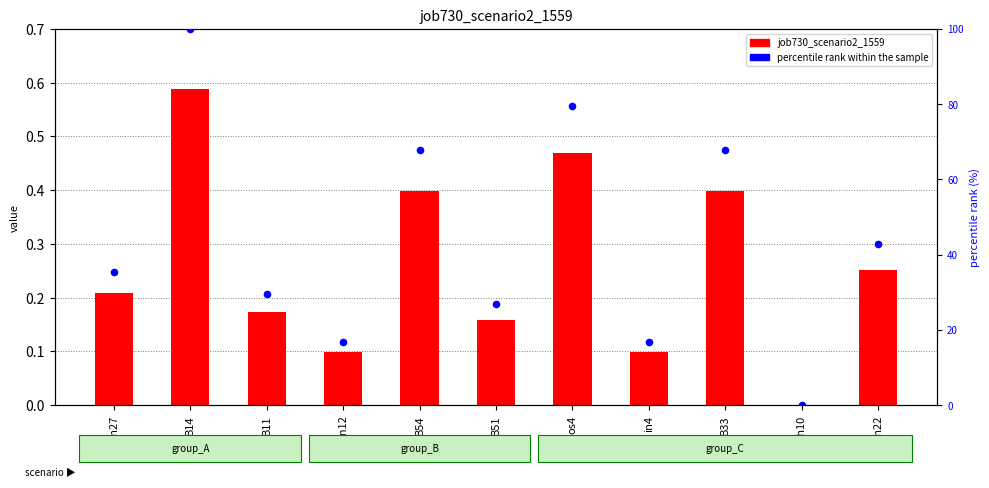

Which series has the largest total across all categories?

percentile rank within the sample